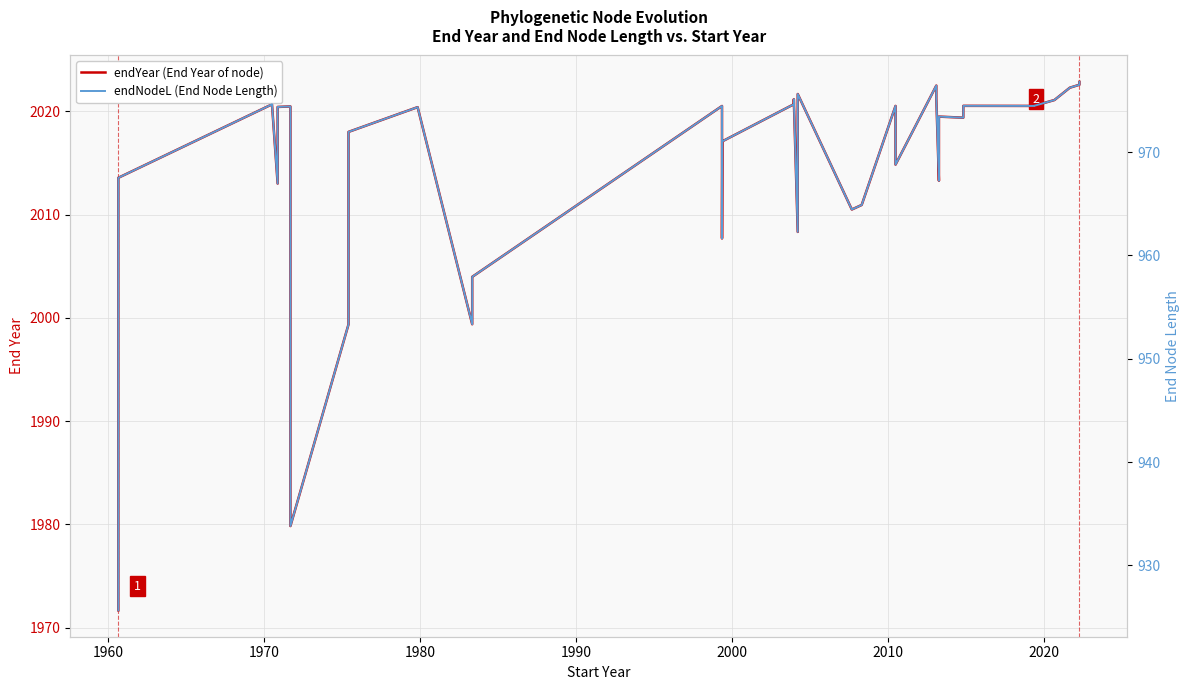

Which series has the largest range (max minus min)?

endNodeL (End Node Length)